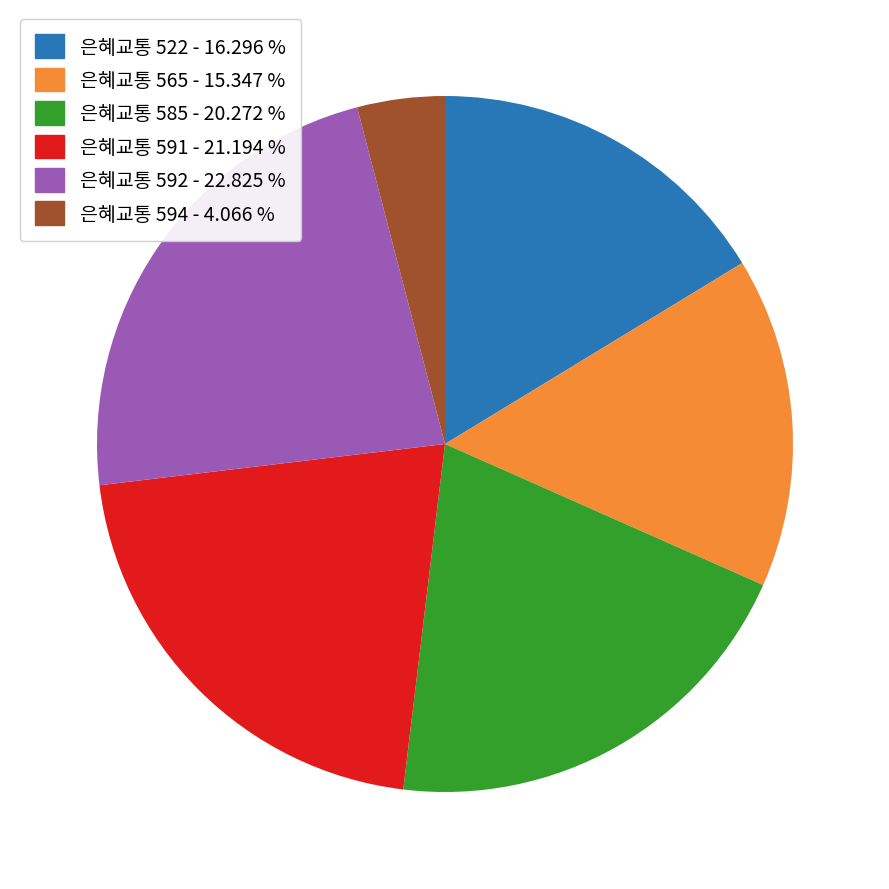

Count the number of slices in the pie.

6